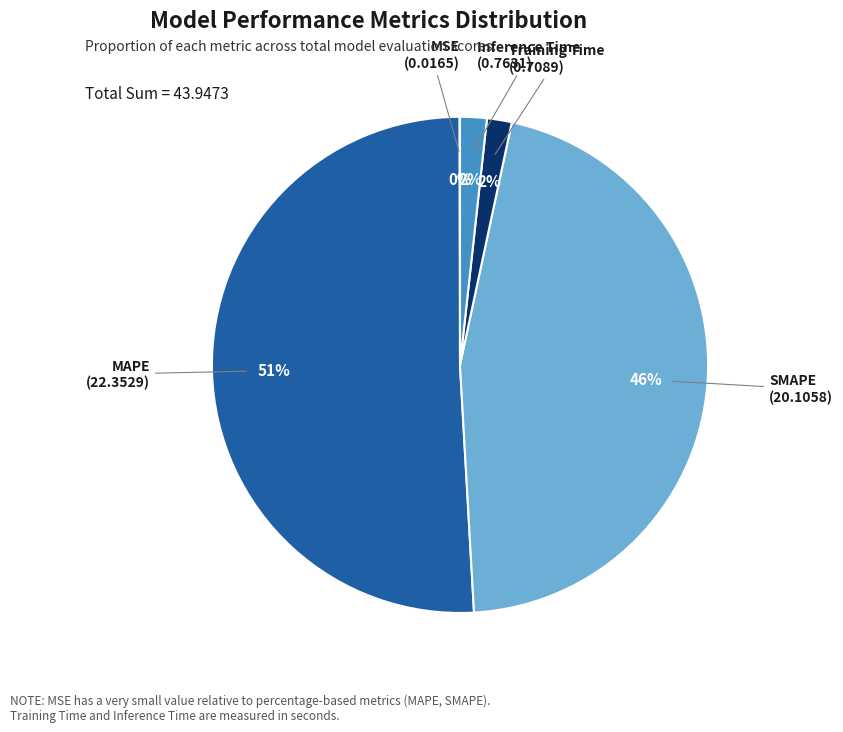

Is there a majority slice in this chart?

Yes